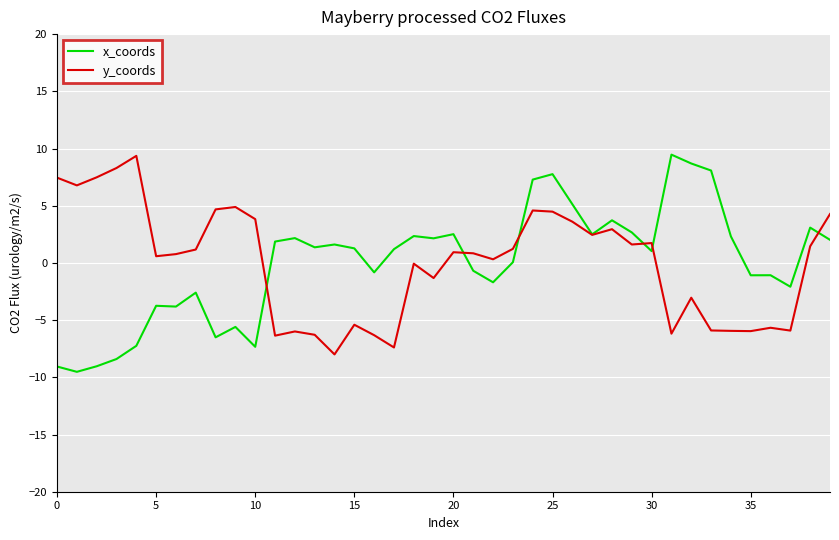

In y_coords, how many points are higher than both neighbors (excluding endpoints)?

11